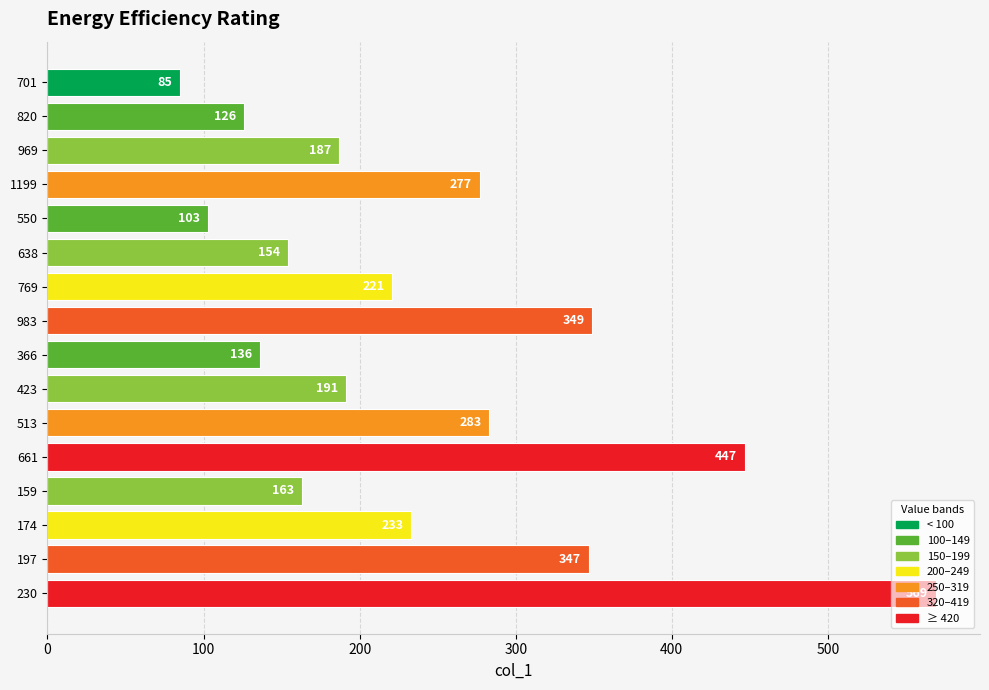

The chart shows a value of 22 at 550. True or false?

False